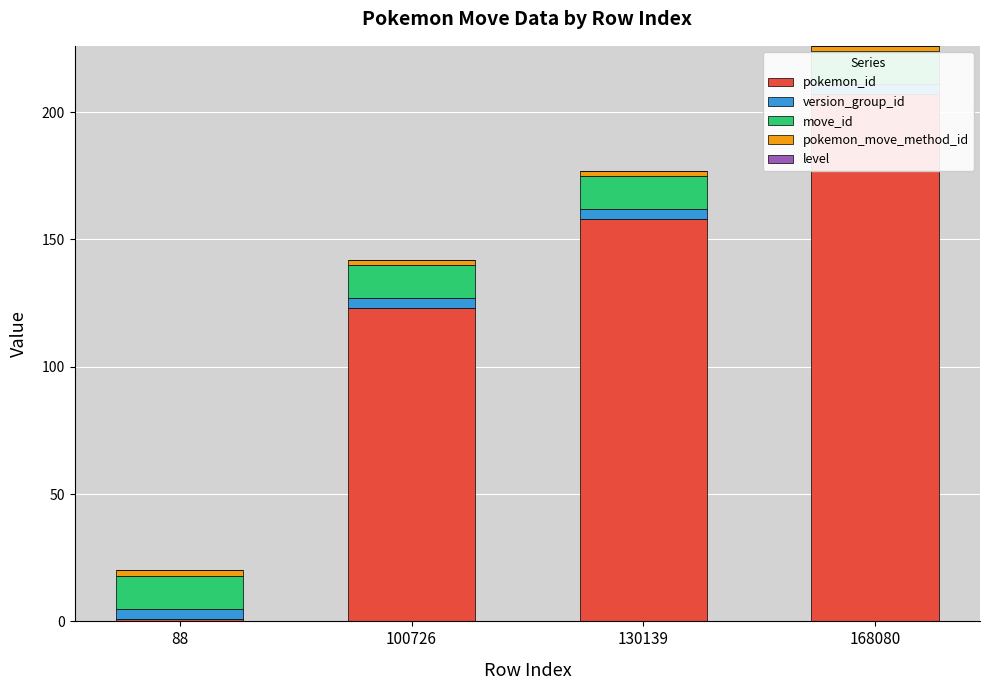

Rank the series by their maximum value, from lowest to highest.

level, pokemon_move_method_id, version_group_id, move_id, pokemon_id